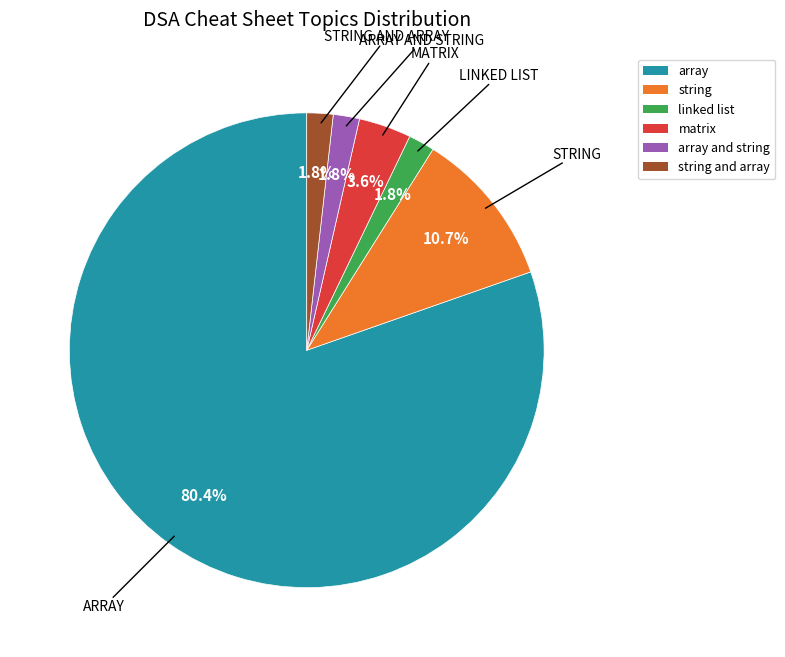

Which slice is the largest?

array